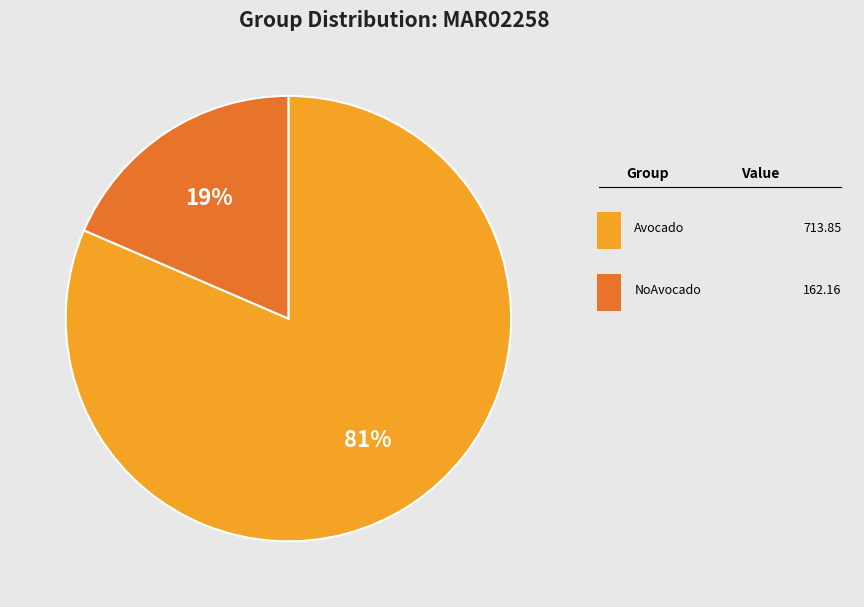

To the nearest percent, what is the average slice percentage?

50%